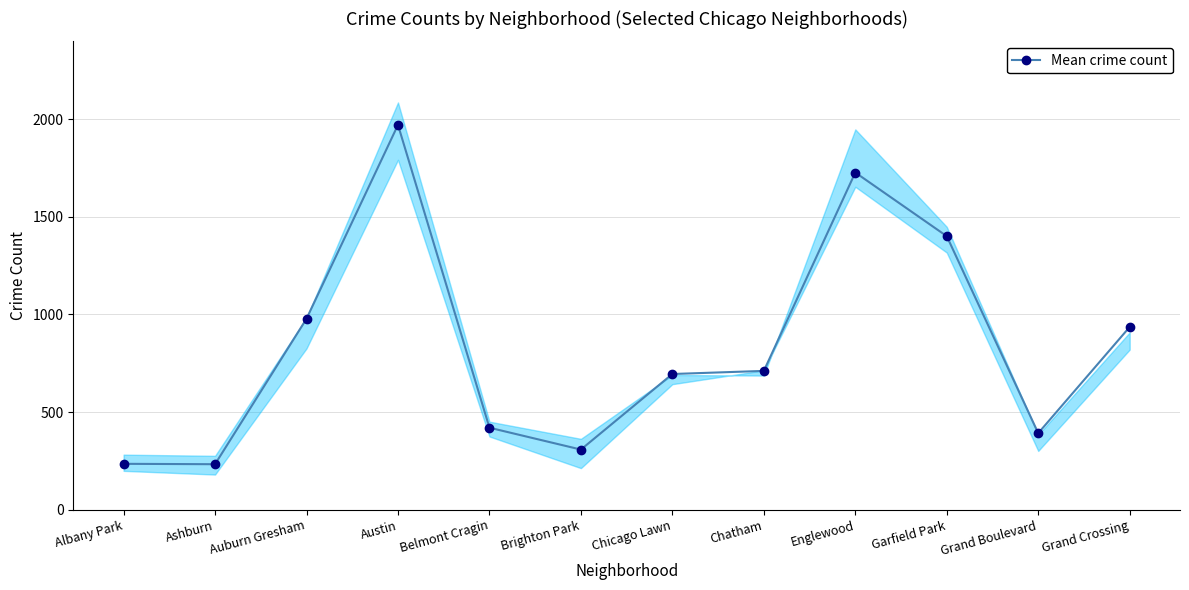

Which has a higher value, Belmont Cragin or Chatham?

Chatham